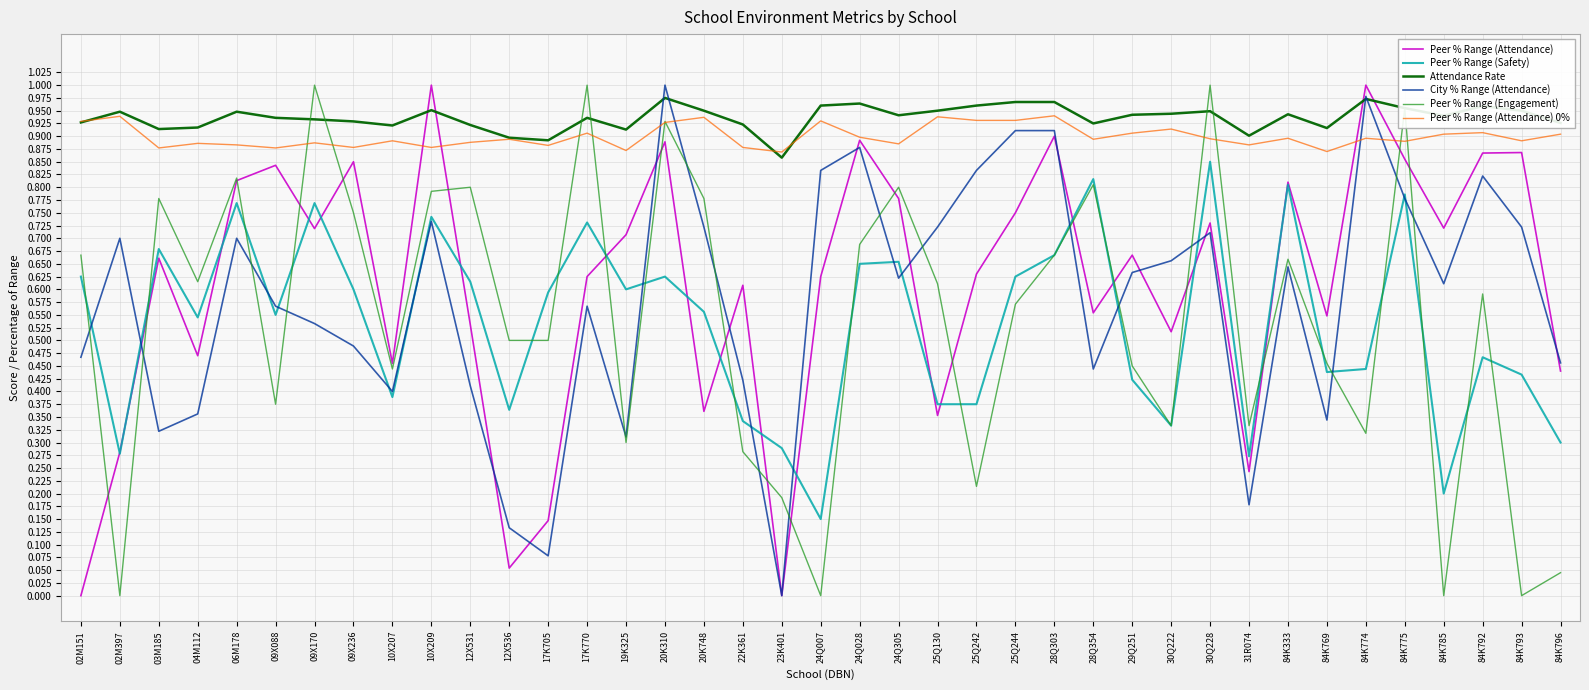

Is the value of Attendance Rate at 25Q242 greater than the value of Peer % Range (Attendance) 0% at 10X207?

Yes